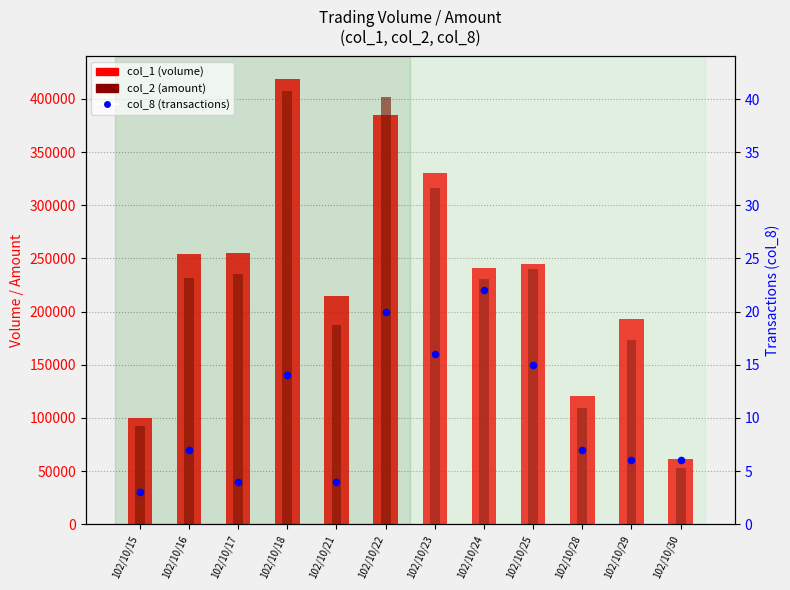

At which category is the sum across all series the highest?

102/10/18